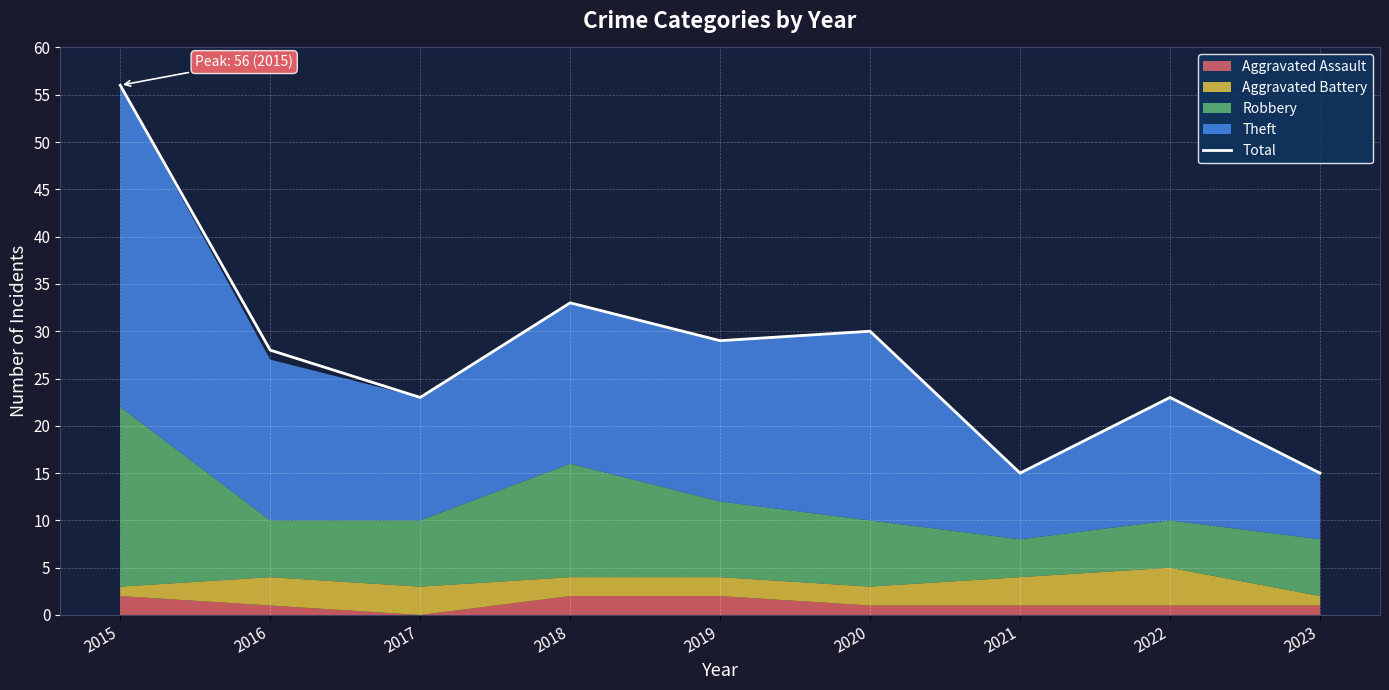

Is it true that the value at 2015 is 32?

False